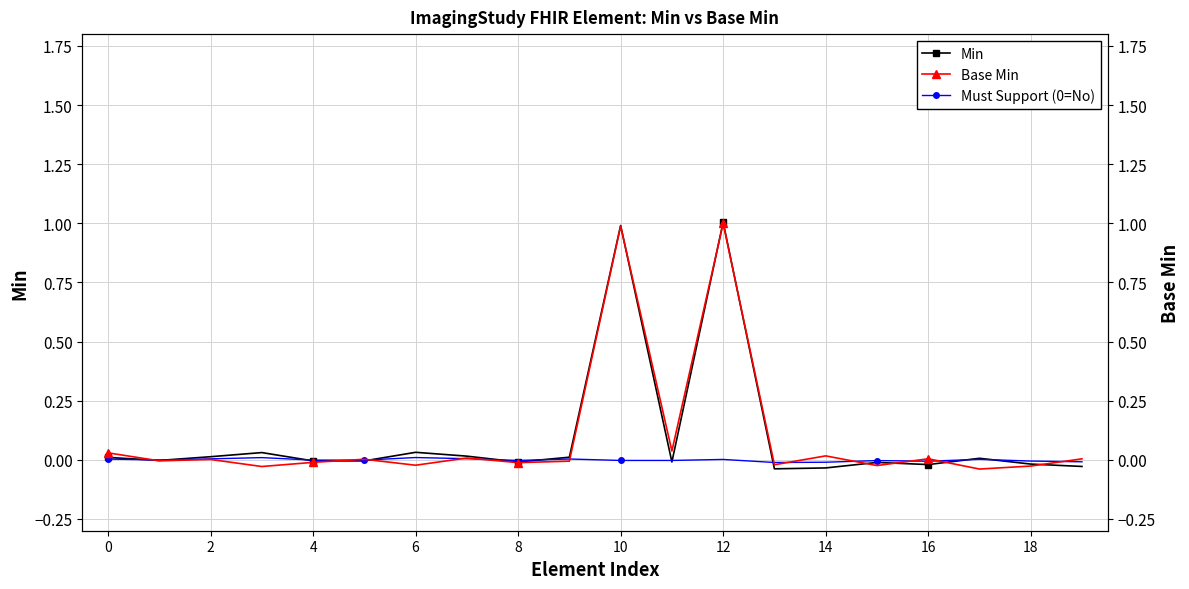

After their last crossing, which series has the higher values: Base Min or Min?

Base Min